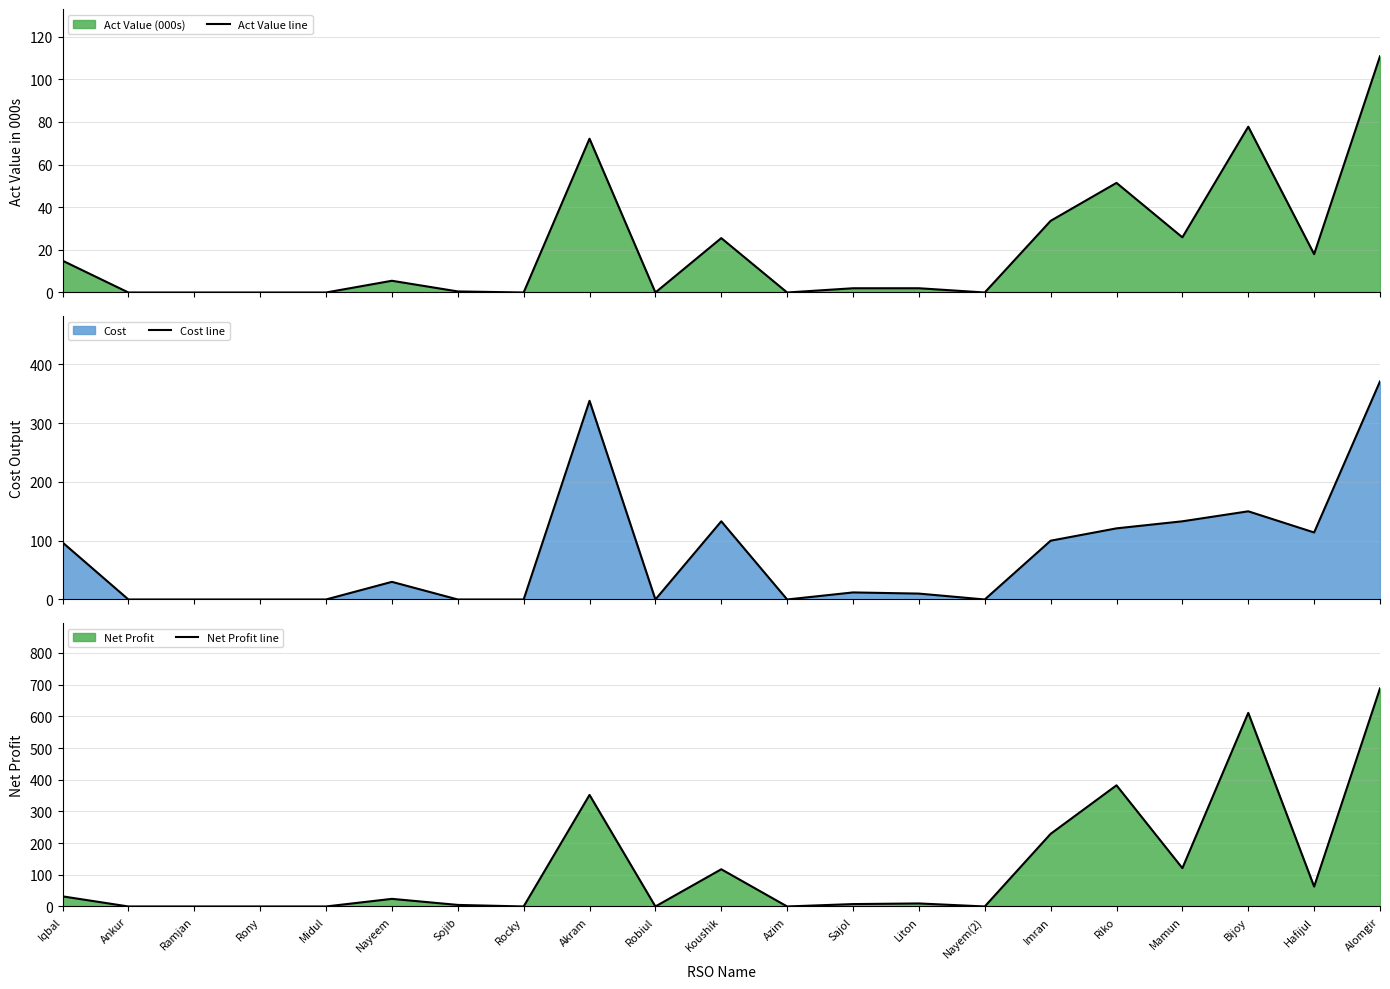

How many interior local valleys does the Act Value line series have?

6